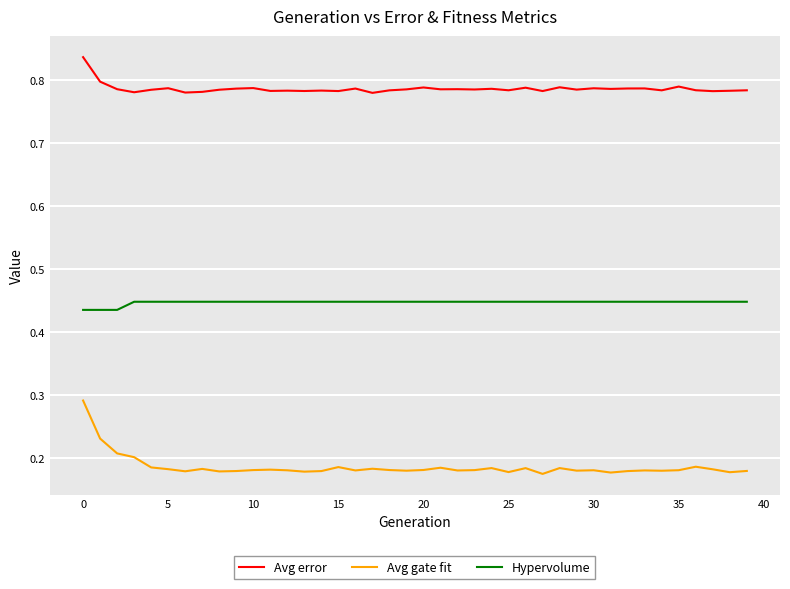

True or false: Avg gate fit and Avg error cross at least once.

False